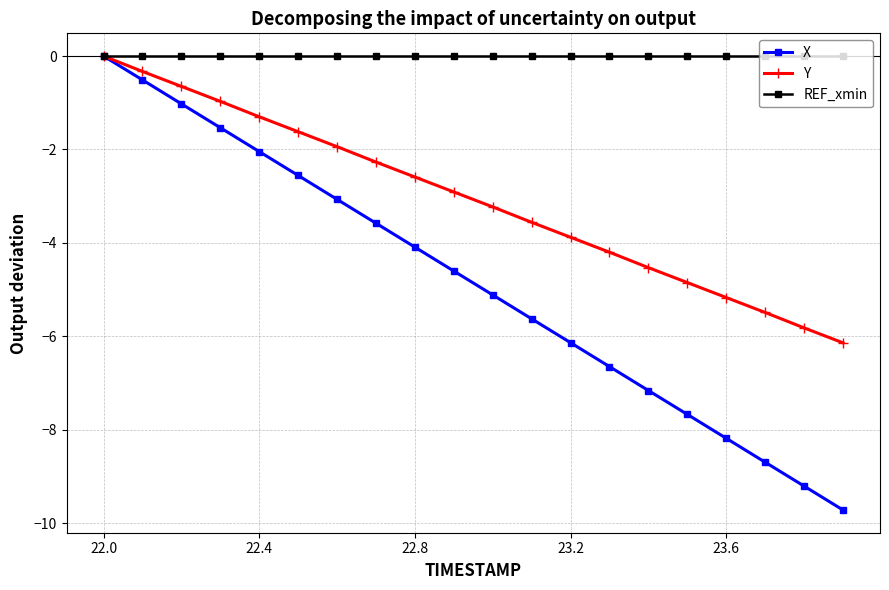

What is the value of the Y point at the 19th from the left?

-5.8